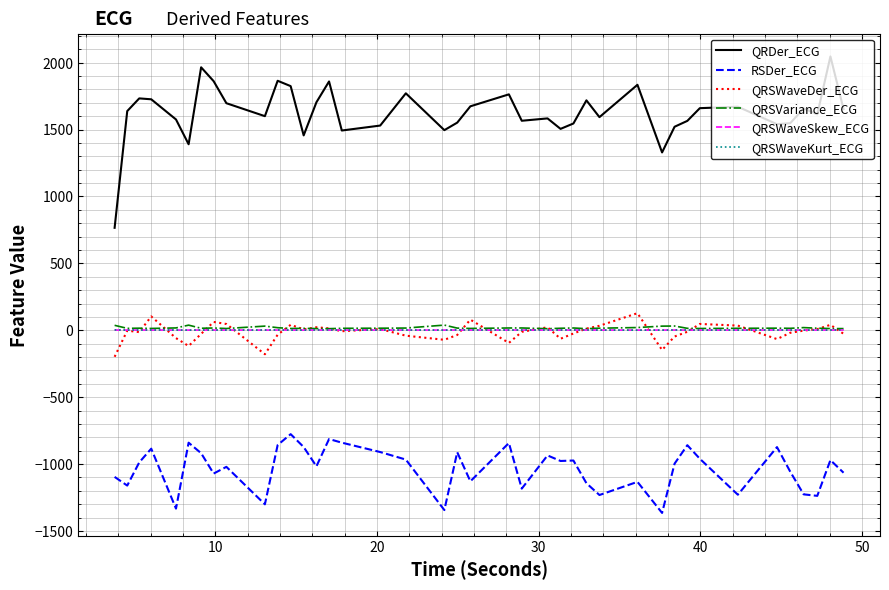

Which series has the largest range (max minus min)?

QRDer_ECG